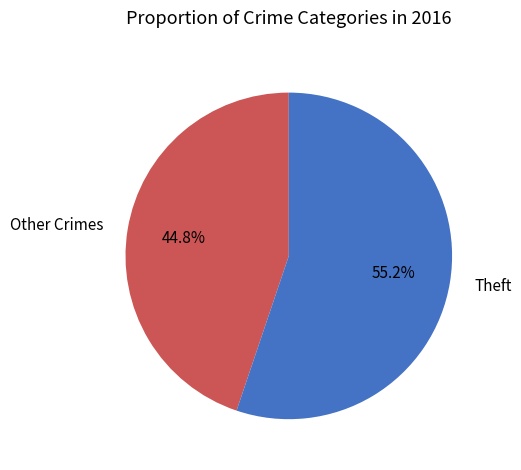

What is the ratio of the value at Theft to the value at Other Crimes?

1.2